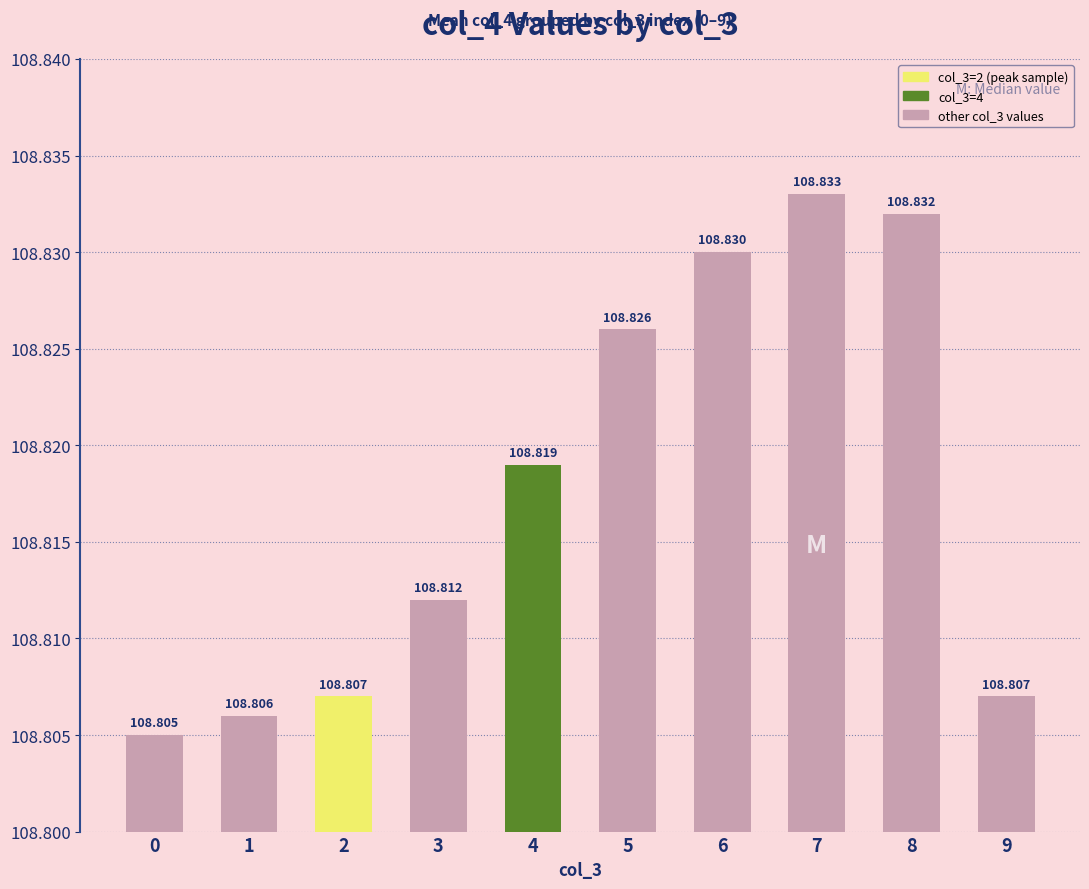

What is the value of the 6th bar from the left?

108.8